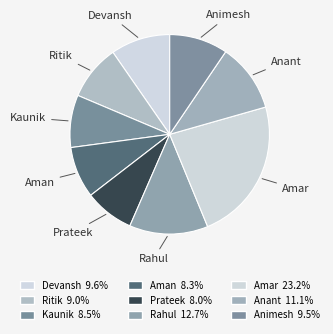

Is the sum of Rahul and Ritik greater than half?

No